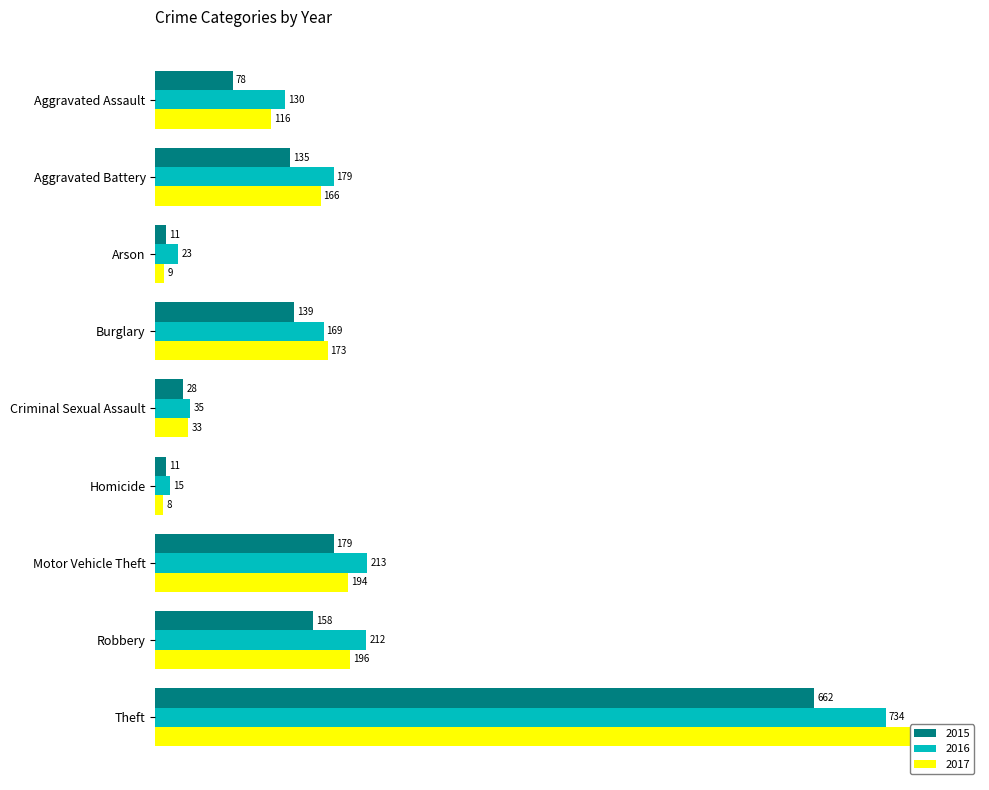

Reading right to left, what are all the values shown in this chart?

2015: Theft=662	Robbery=158	Motor Vehicle Theft=179	Homicide=11	Criminal Sexual Assault=28	Burglary=139	Arson=11	Aggravated Battery=135	Aggravated Assault=78
2016: Theft=734	Robbery=212	Motor Vehicle Theft=213	Homicide=15	Criminal Sexual Assault=35	Burglary=169	Arson=23	Aggravated Battery=179	Aggravated Assault=130
2017: Theft=789	Robbery=196	Motor Vehicle Theft=194	Homicide=8	Criminal Sexual Assault=33	Burglary=173	Arson=9	Aggravated Battery=166	Aggravated Assault=116